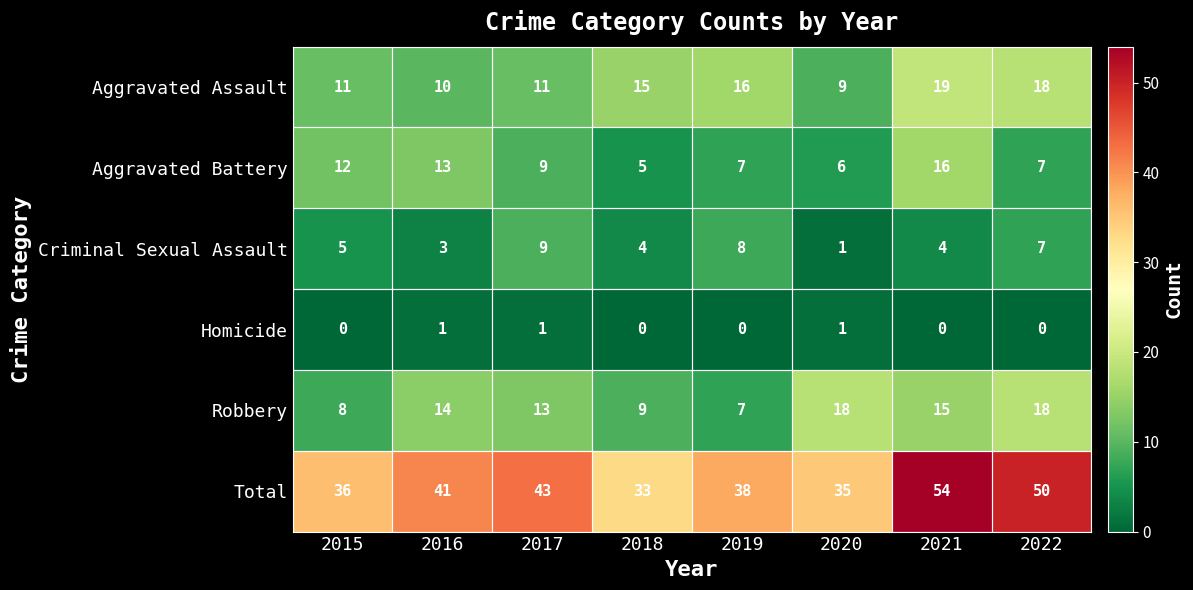

At which category is the sum across all series the highest?

2021